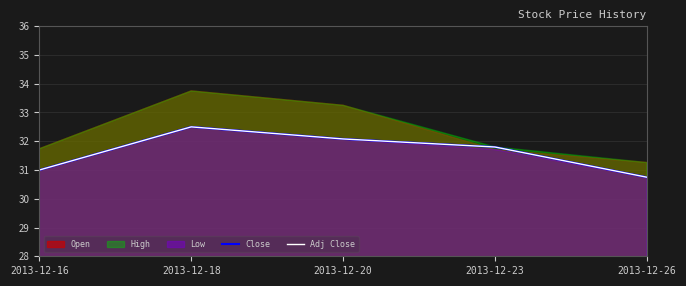

At which label is Adj Close closest to 31?

2013-12-16